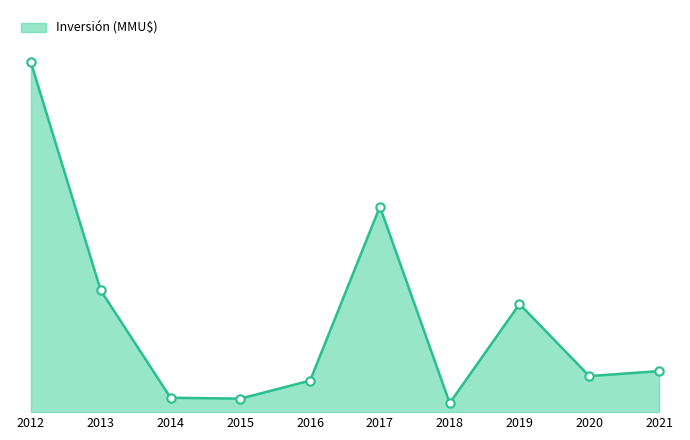

Is this an area chart (filled region under the line)?

Yes